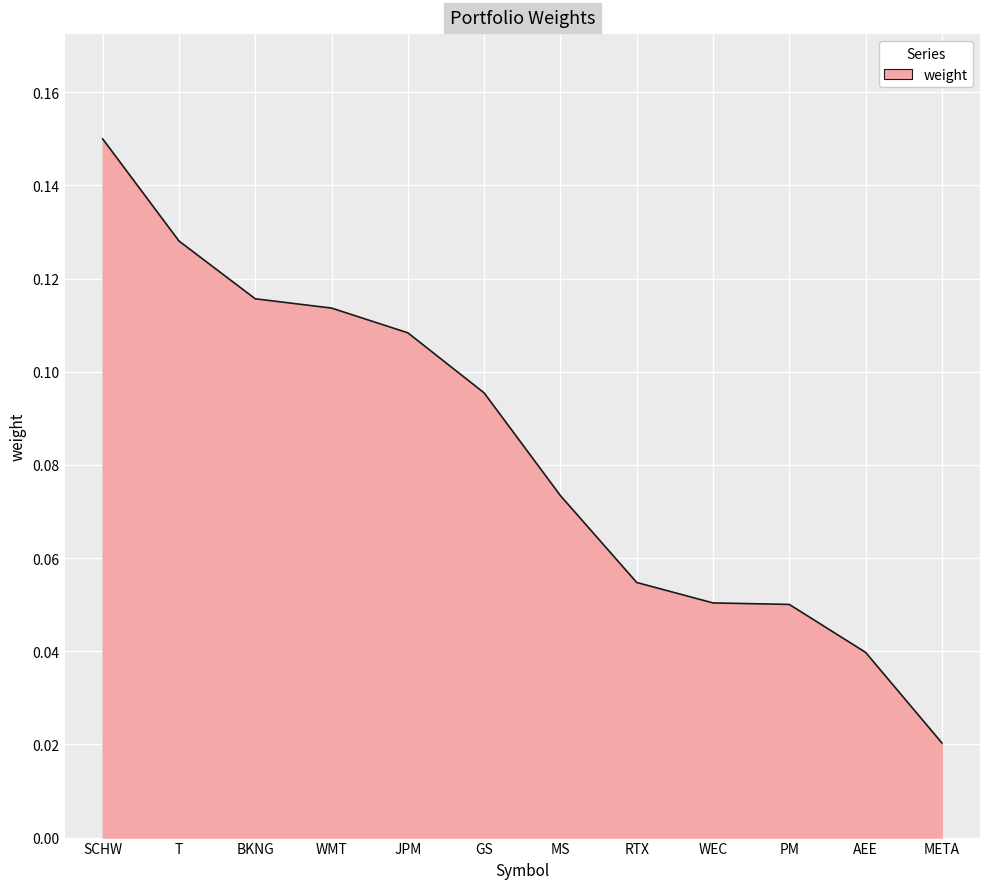

How many series are shown in this chart?

1